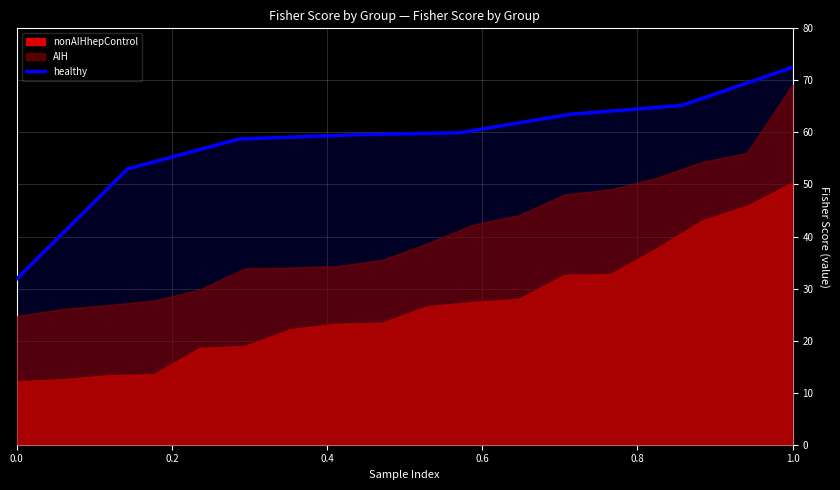

What is the maximum value for healthy?

72.5